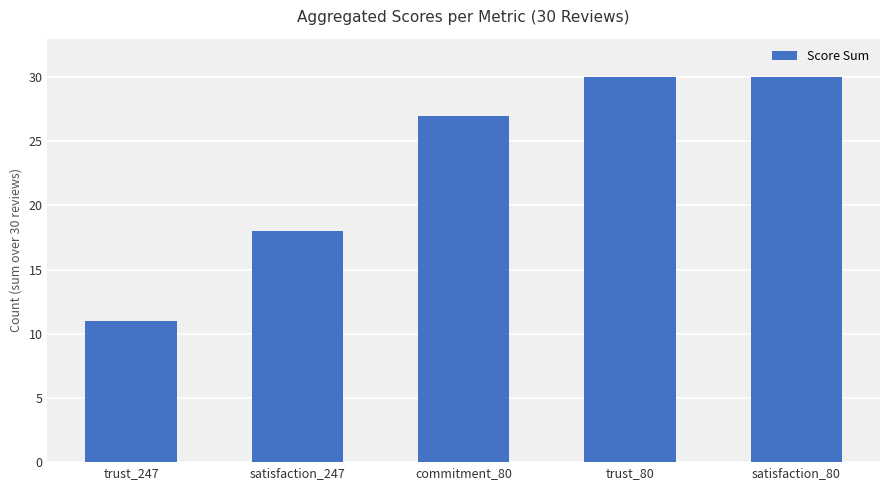

What is the difference between the values at trust_247 and trust_80?

19